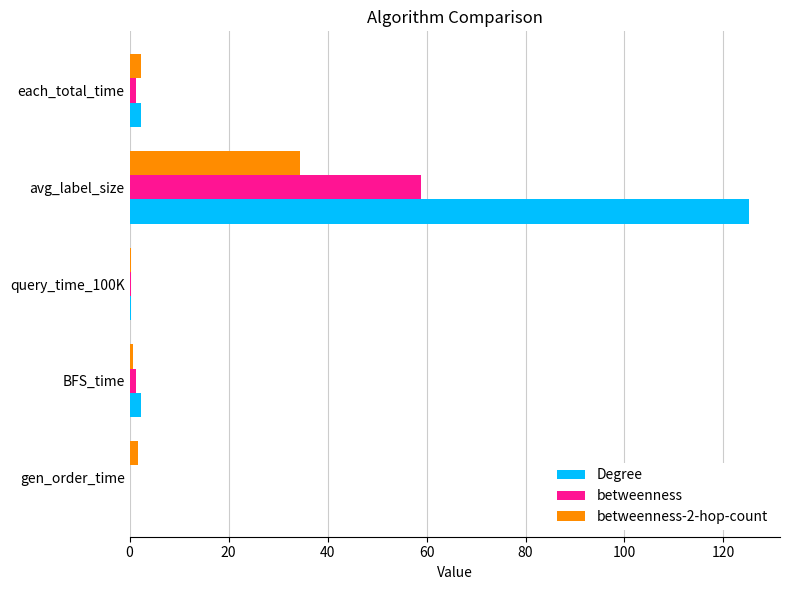

At which label does betweenness-2-hop-count reach its peak?

avg_label_size